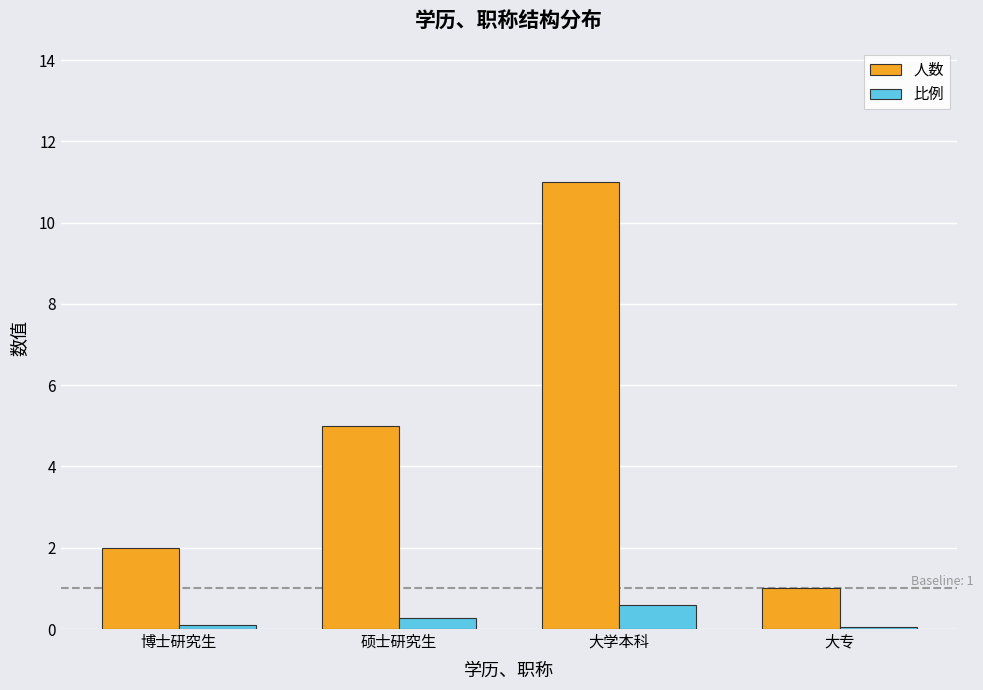

What is the maximum value for 人数?

11.0